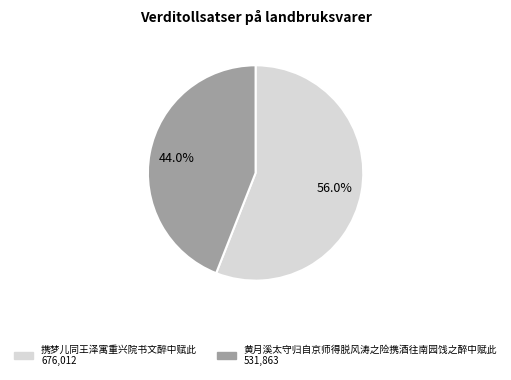

What is the total percentage of 携梦儿同王泽寓重兴院书文醉中赋此 and 黄月溪太守归自京师得脱风涛之险携酒往南园饯之醉中赋此?

100.0%